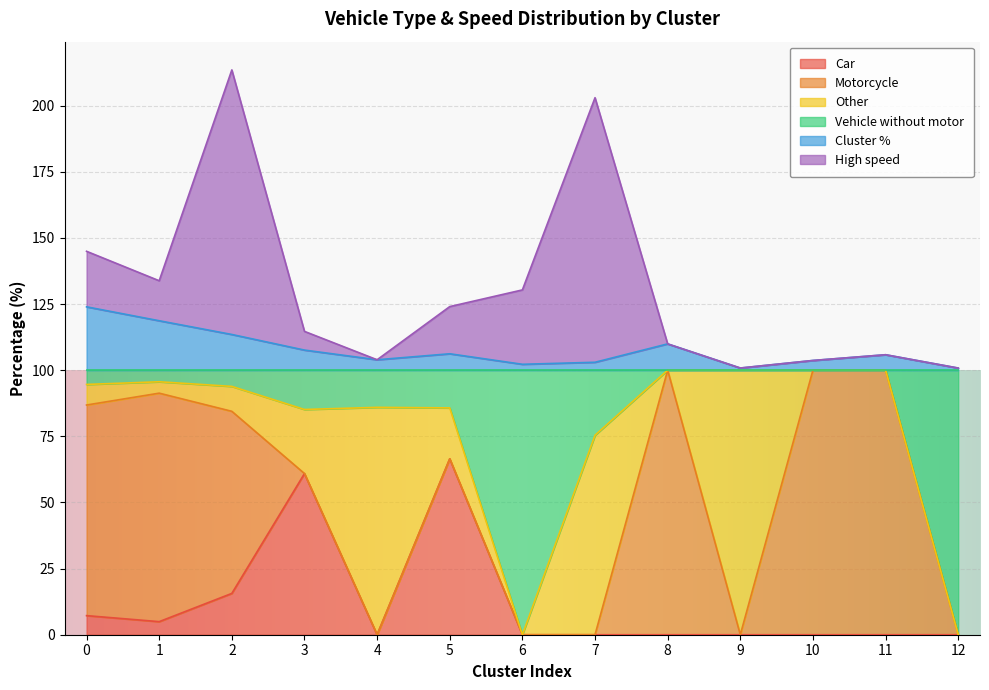

At which label does Car reach its peak?

5